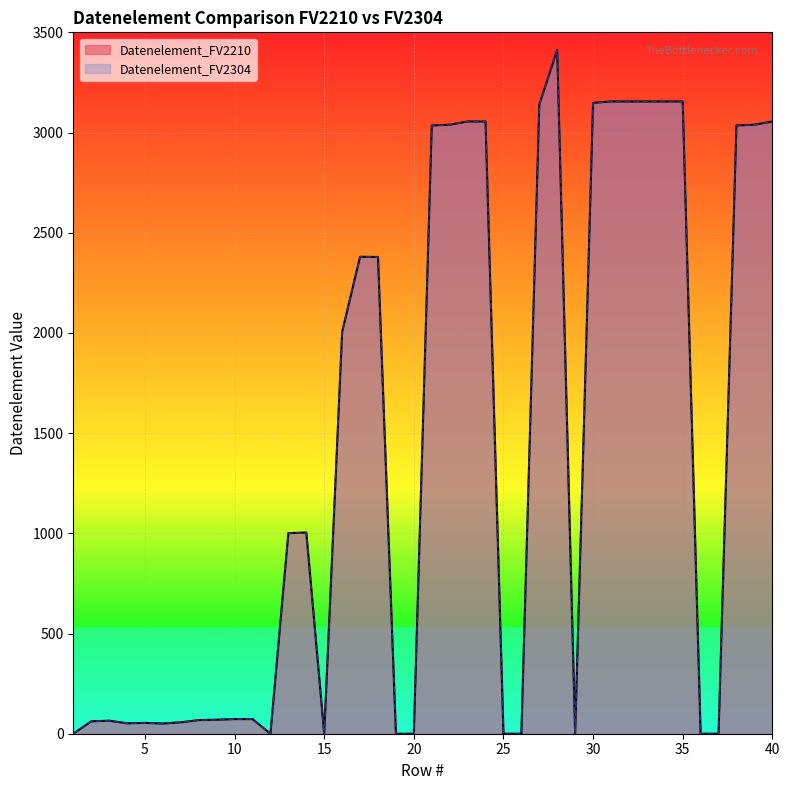

Which series has the largest total across all categories?

Datenelement_FV2210